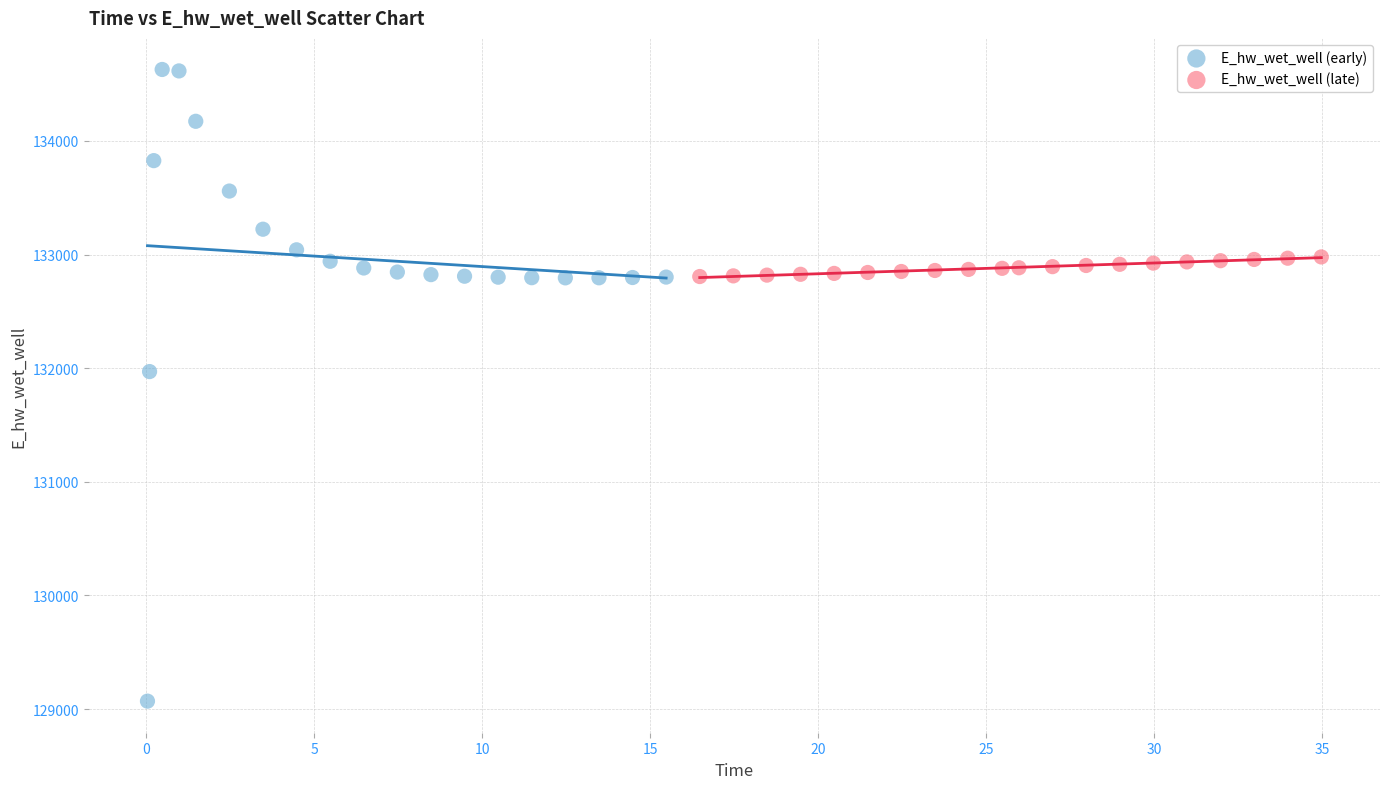

Which series has the largest Y range (max minus min)?

E_hw_wet_well (early)